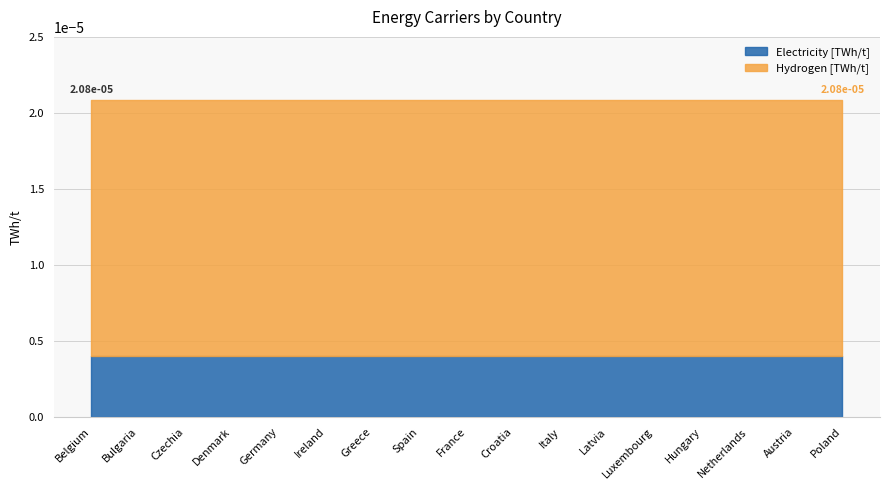

Rank the series by their maximum value, from highest to lowest.

Hydrogen [TWh/t], Electricity [TWh/t]